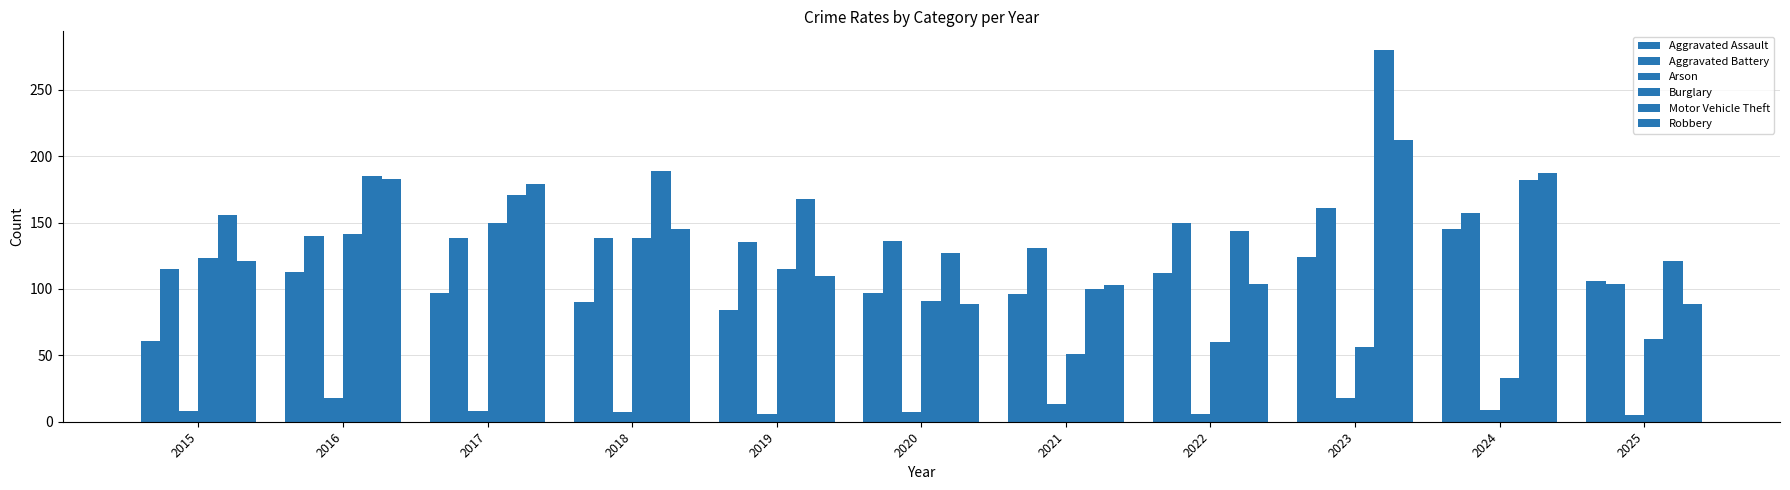

How many series are shown in this chart?

6